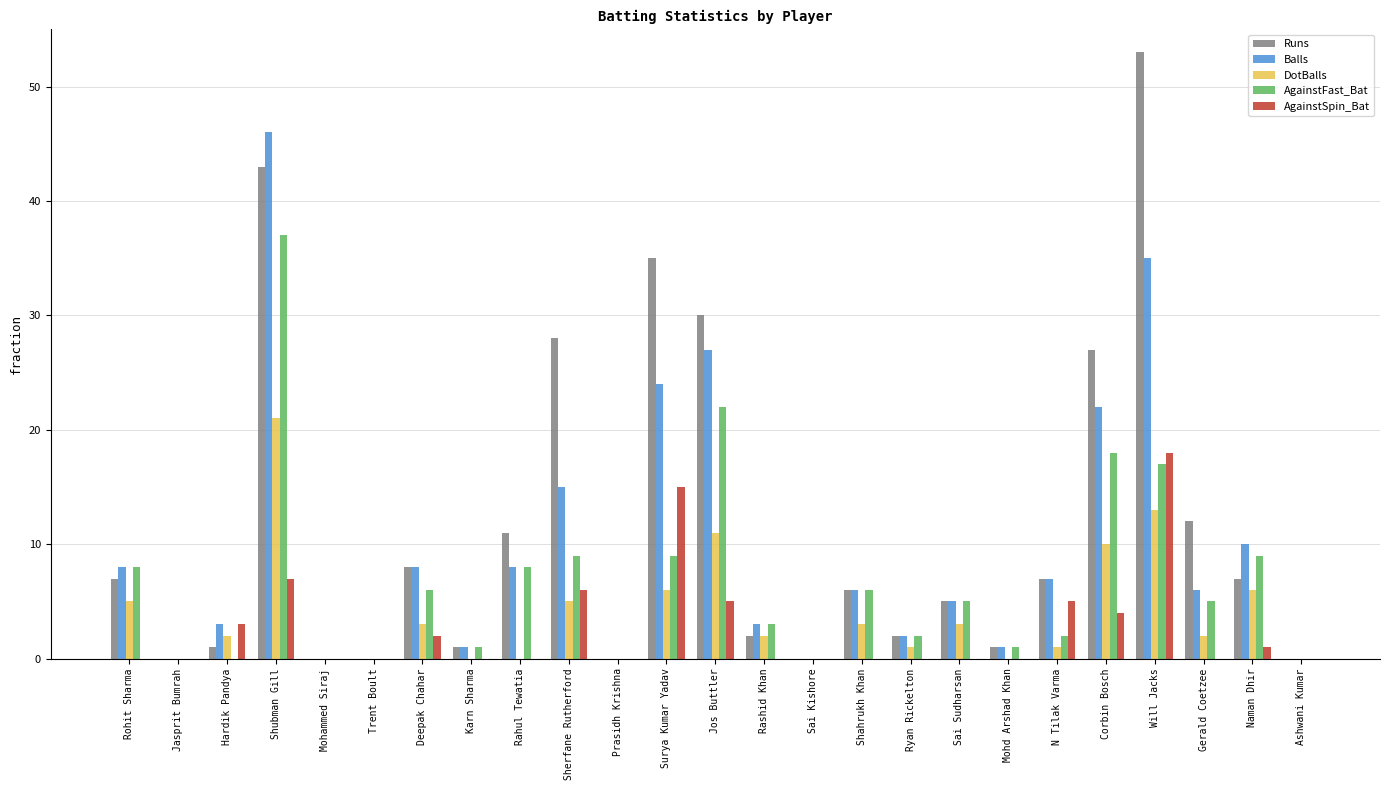

Are the bars horizontal?

No